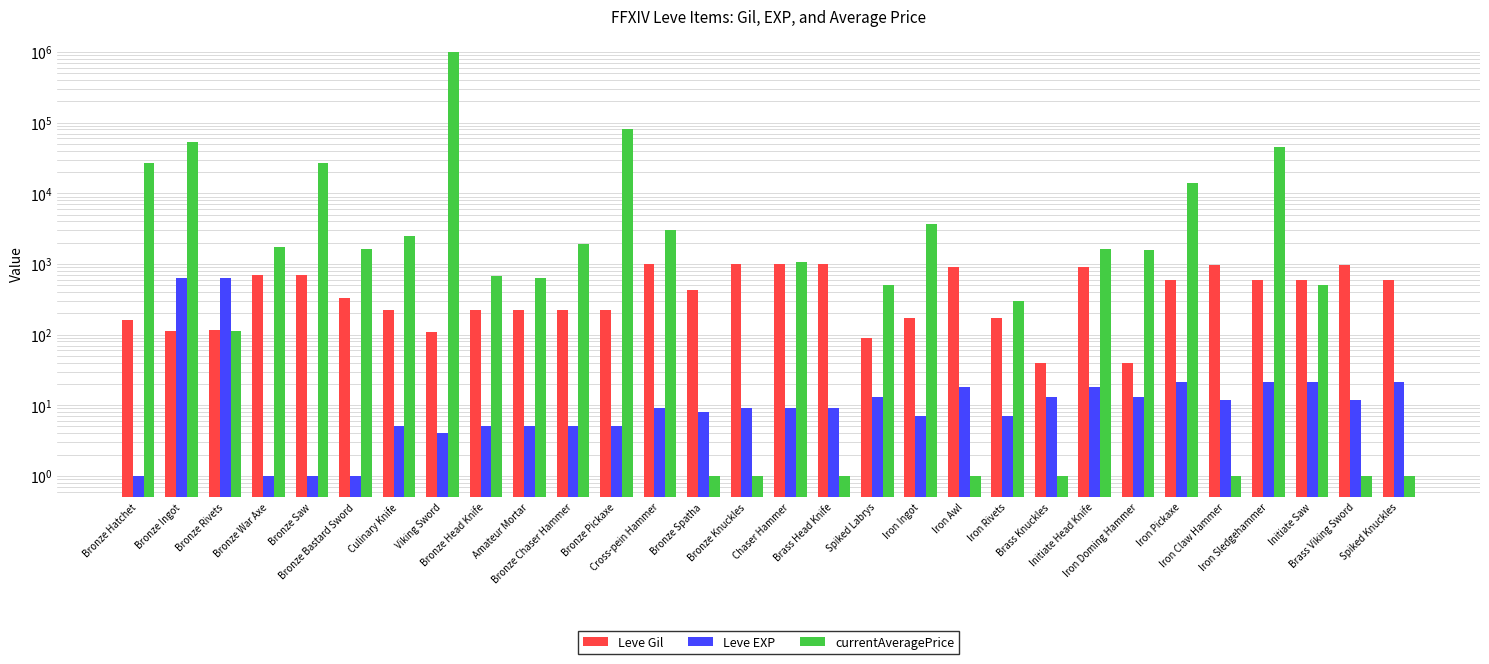

At which category is the sum across all series the highest?

Viking Sword